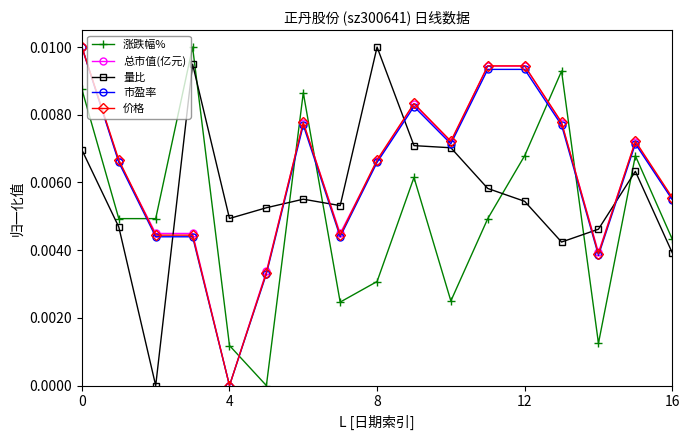

True or false: 量比 and 价格 intersect in this chart.

True